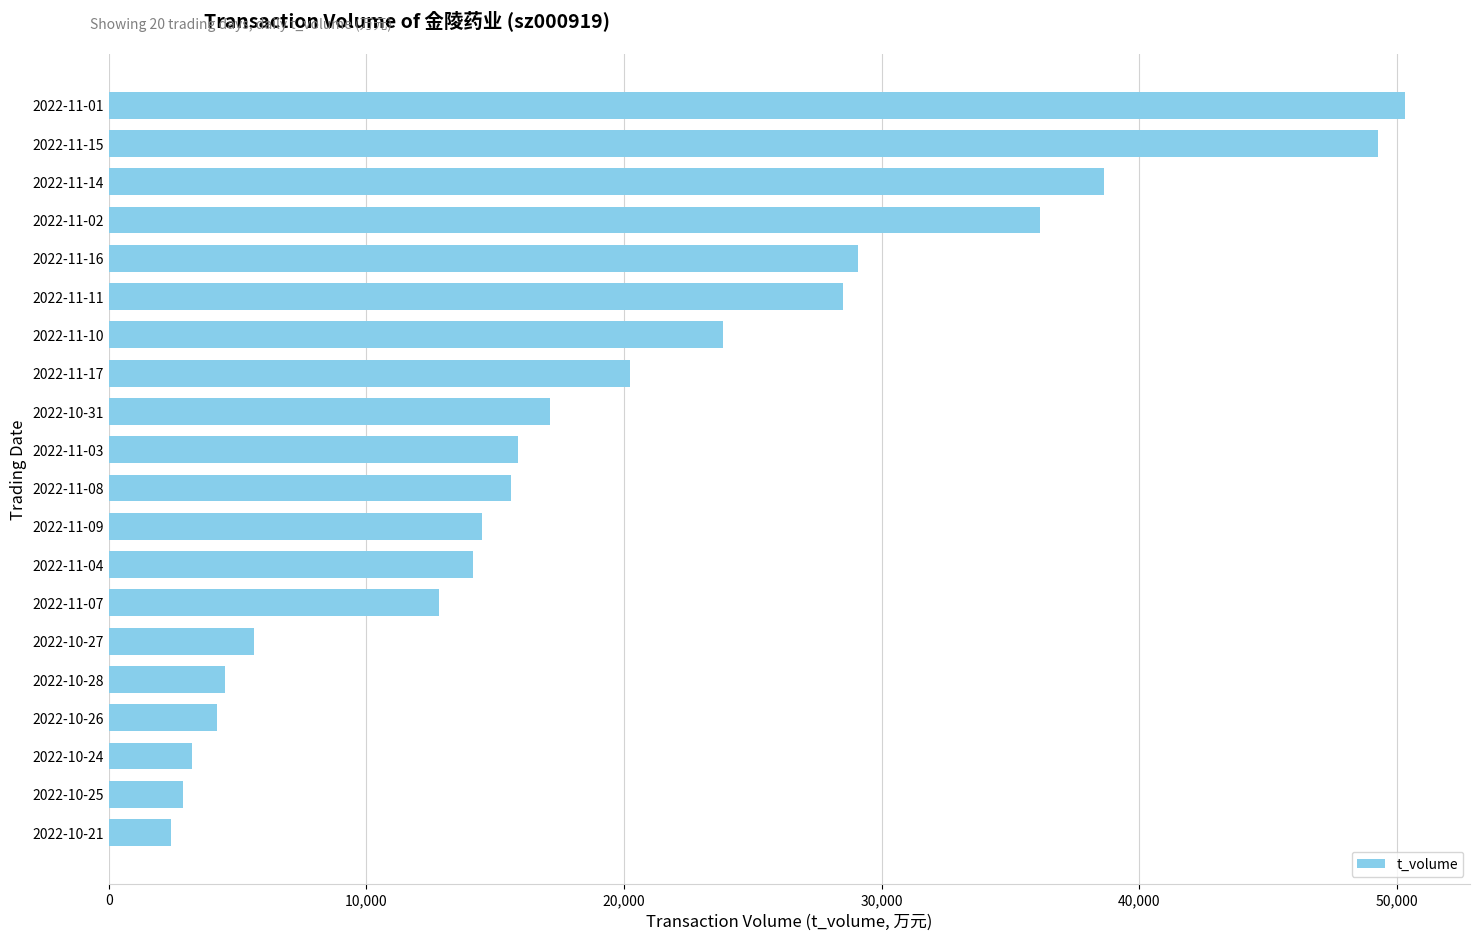

Reading top to bottom, extract all data points from this chart.

2022-11-01=50336	2022-11-15=49255	2022-11-14=38627	2022-11-02=36152	2022-11-16=29070	2022-11-11=28483	2022-11-10=23847	2022-11-17=20232	2022-10-31=17120	2022-11-03=15897	2022-11-08=15627	2022-11-09=14477	2022-11-04=14153	2022-11-07=12810	2022-10-27=5638	2022-10-28=4520	2022-10-26=4203	2022-10-24=3224	2022-10-25=2864	2022-10-21=2391